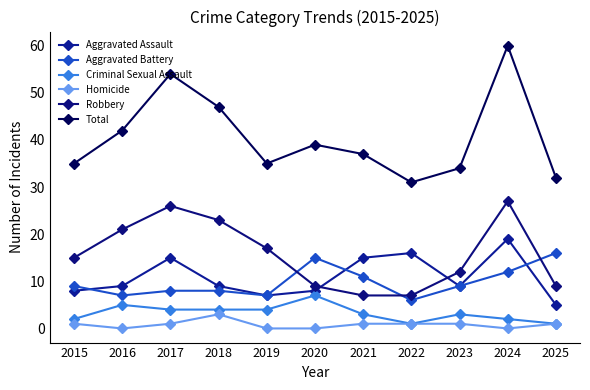

Rank the series by their maximum value, from highest to lowest.

Total, Robbery, Aggravated Assault, Aggravated Battery, Criminal Sexual Assault, Homicide